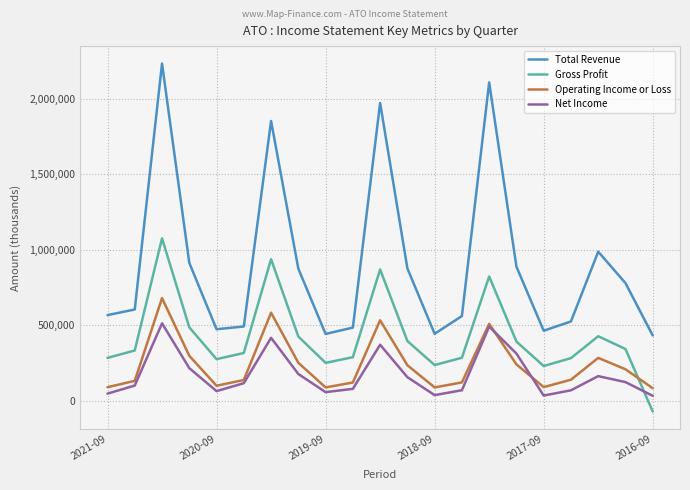

Does the chart display data point markers on the line(s)?

No